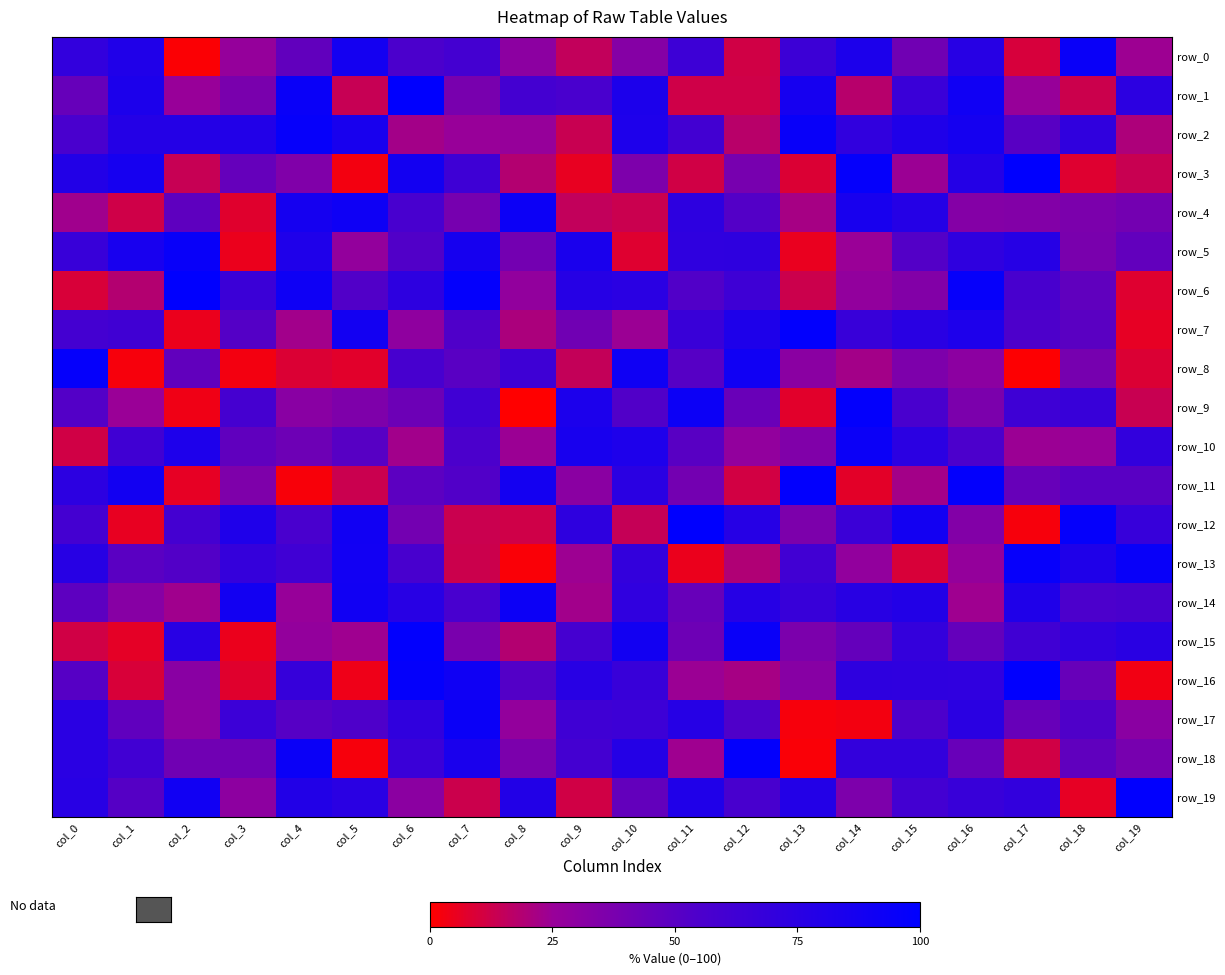

Rank the series at col_3 from highest to lowest value.

row_14, row_12, row_2, row_13, row_6, row_17, row_9, row_7, row_10, row_3, row_18, row_1, row_11, row_19, row_0, row_4, row_16, row_5, row_15, row_8